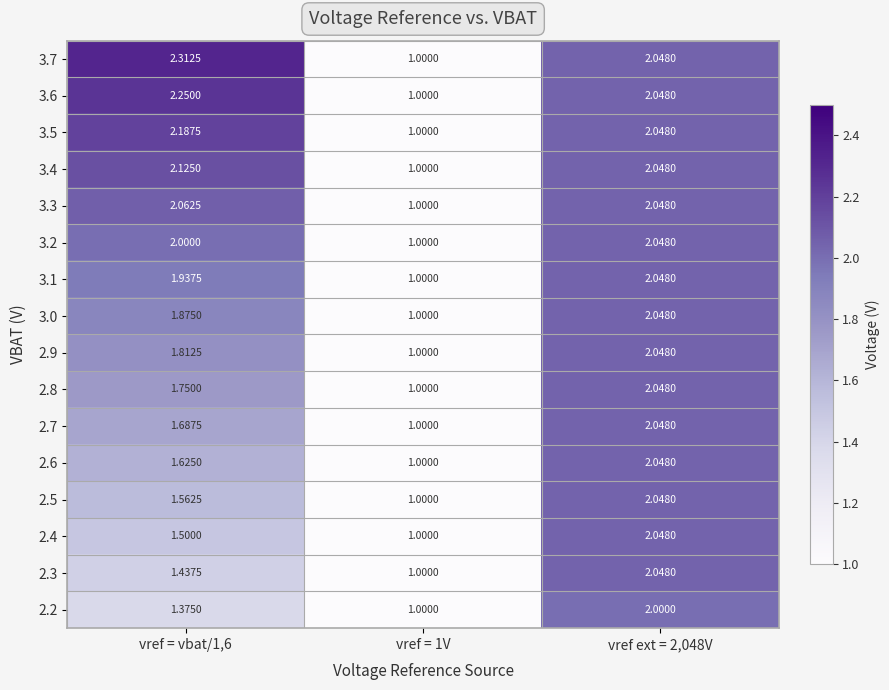

Is the value of 3.6 at vref = vbat/1,6 greater than the value of 3.0 at vref = vbat/1,6?

Yes